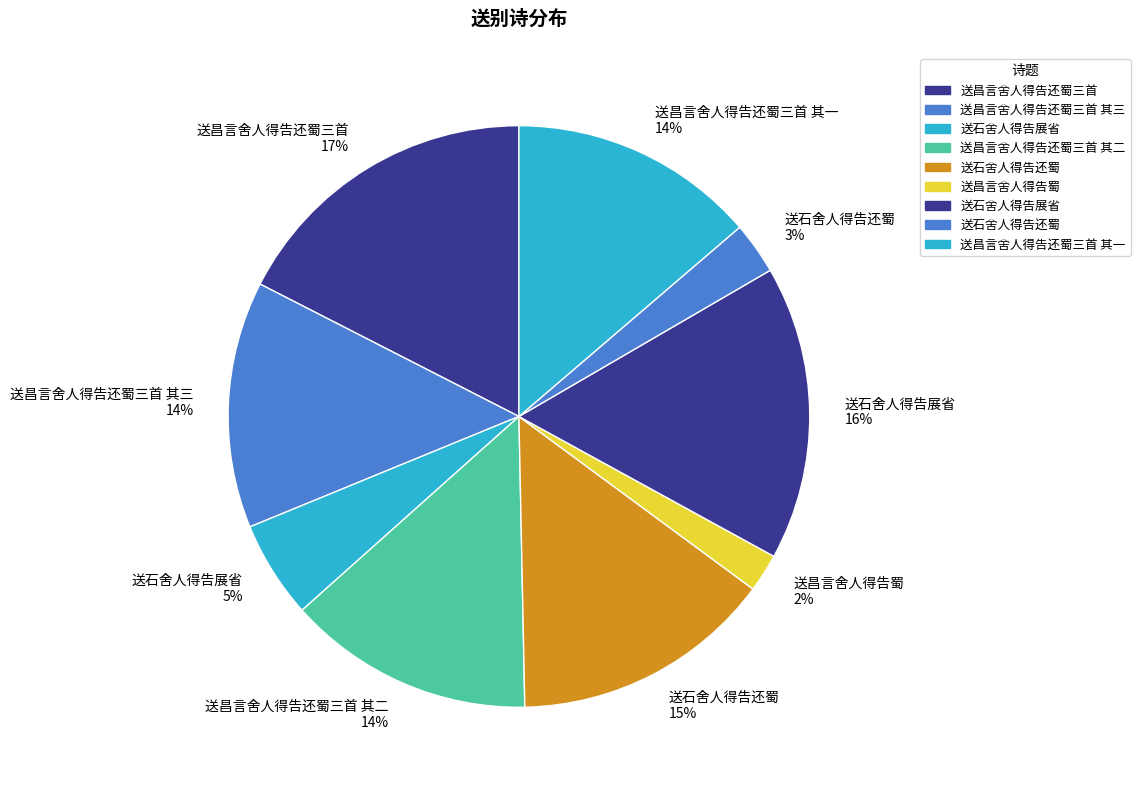

Count the number of slices in the pie.

9